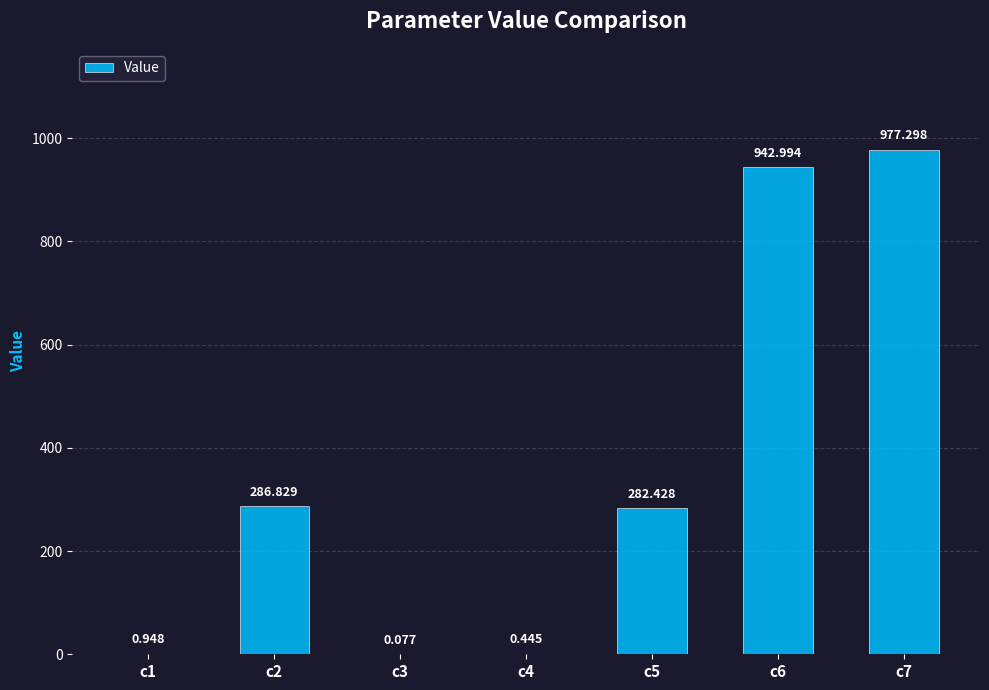

The chart shows a value of 508.3 at c2. True or false?

False